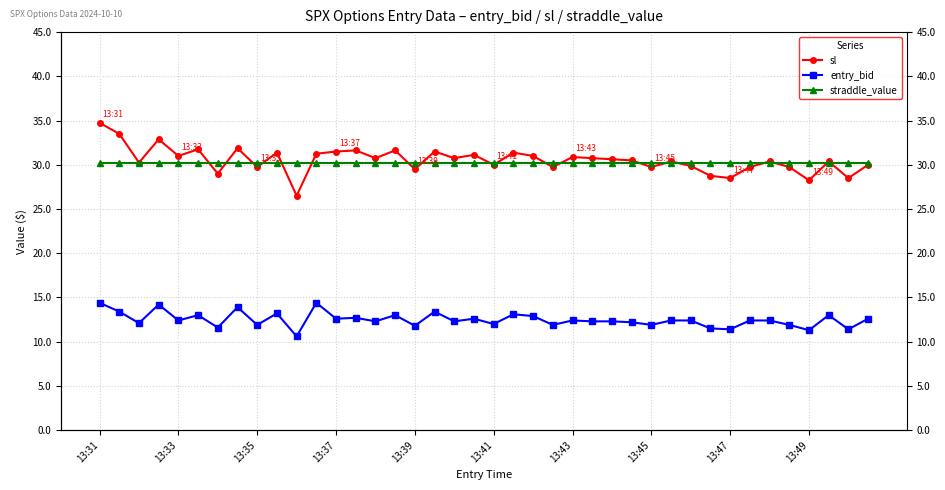

What is the difference between the maximum and minimum values in the sl series?

8.2